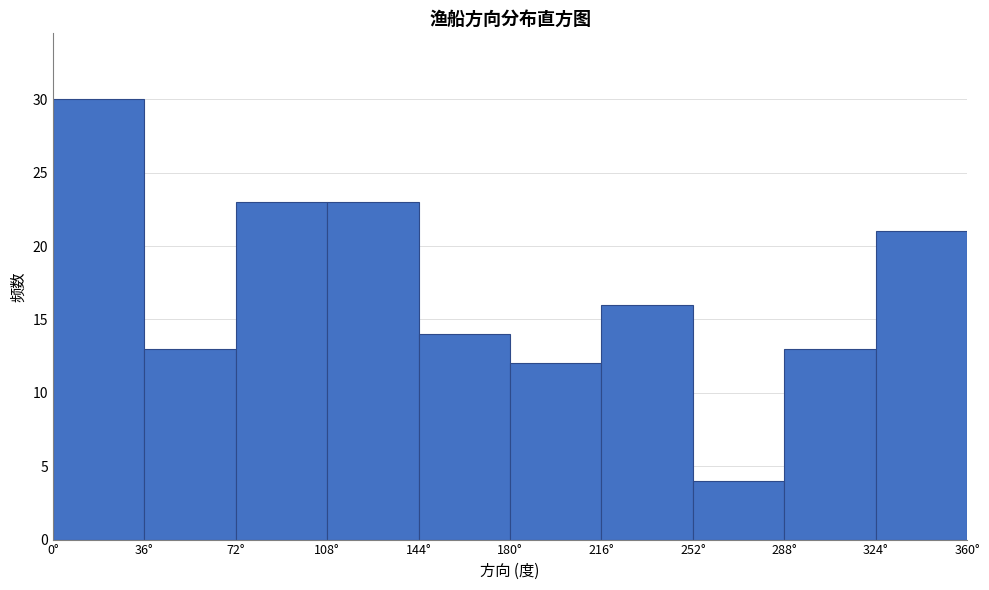

Which range on the x-axis has the tallest bar?

0 to 36